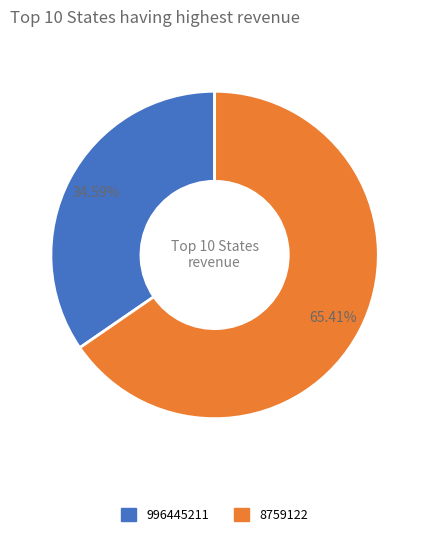

The 996445211 slice represents 25% of the pie. True or false?

False